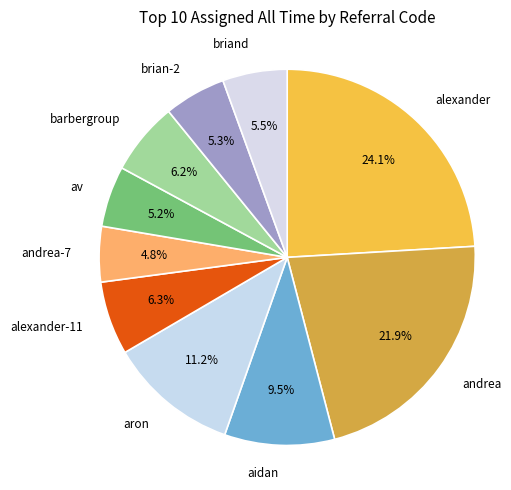

Count the number of slices in the pie.

10